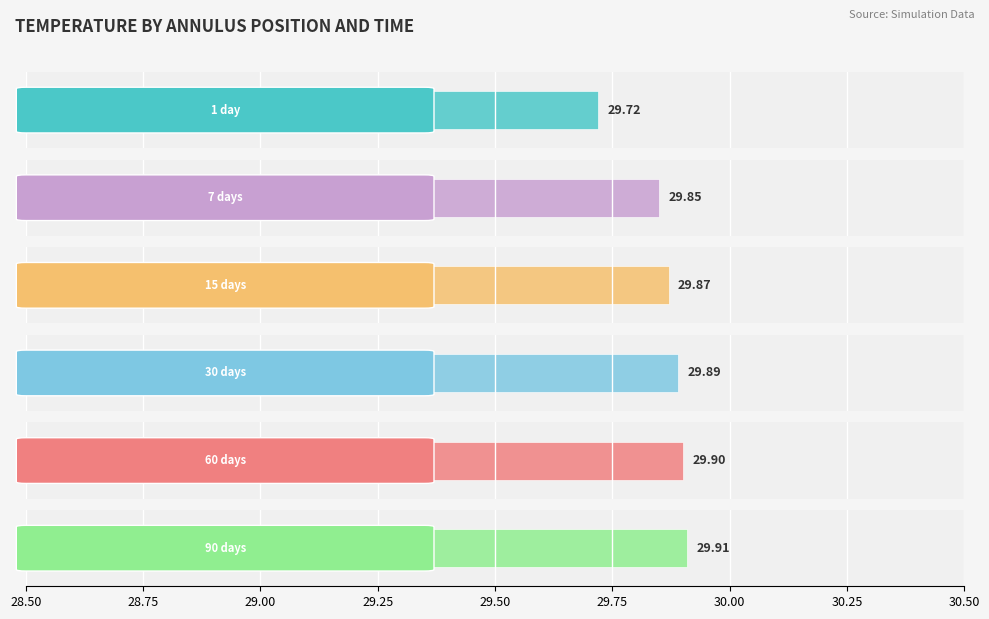

What are all the series names shown in the legend?

1 day, 7 days, 15 days, 30 days, 60 days, 90 days